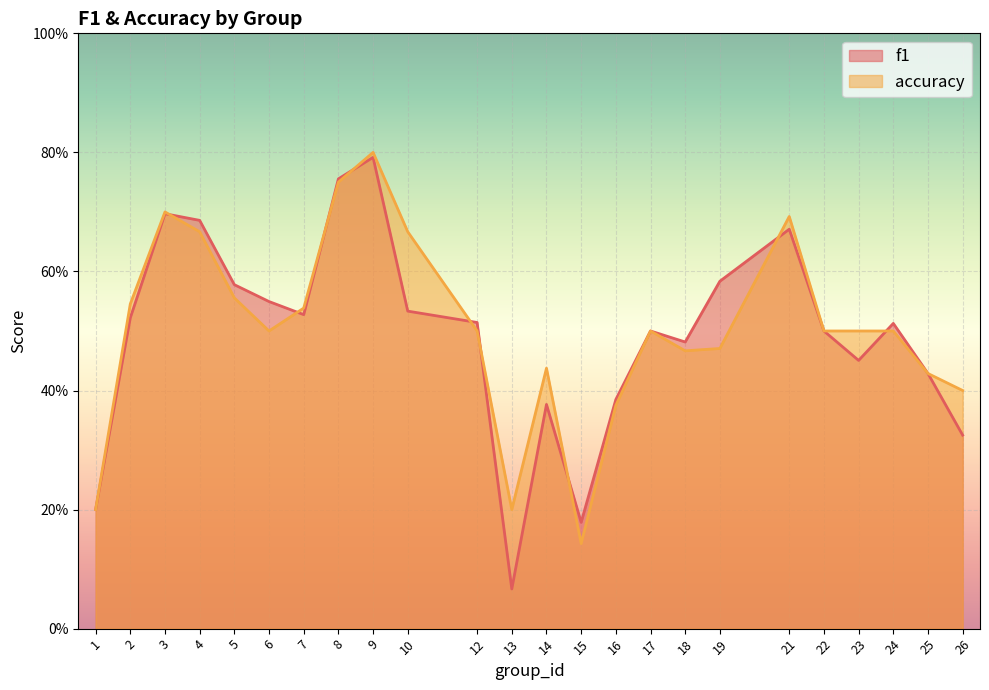

Reading left to right, list all the values displayed in this chart.

f1: 0.2	0.5	0.7	0.7	0.6	0.5	0.5	0.8	0.8	0.5	0.5	0.1	0.4	0.2	0.4	0.5	0.5	0.6	0.7	0.5	0.5	0.5	0.4	0.3
accuracy: 0.2	0.5	0.7	0.7	0.6	0.5	0.5	0.8	0.8	0.7	0.5	0.2	0.4	0.1	0.4	0.5	0.5	0.5	0.7	0.5	0.5	0.5	0.4	0.4